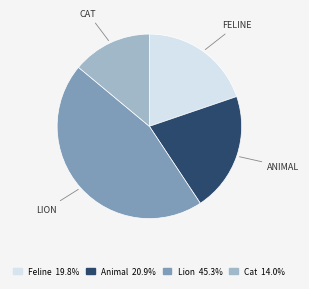

How many segments does this pie chart have?

4